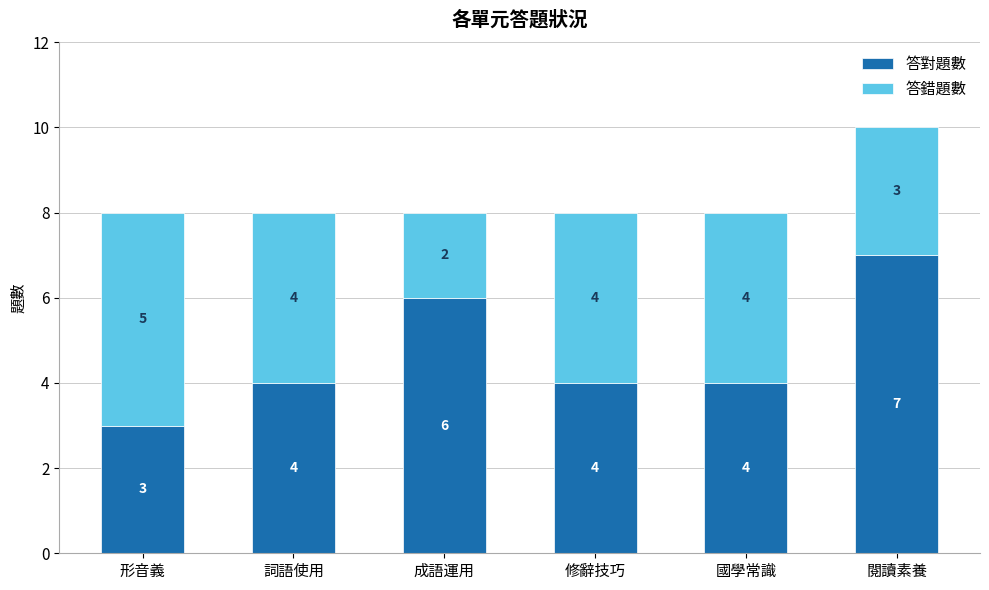

How many data points in 答對題數 are less than 4?

1